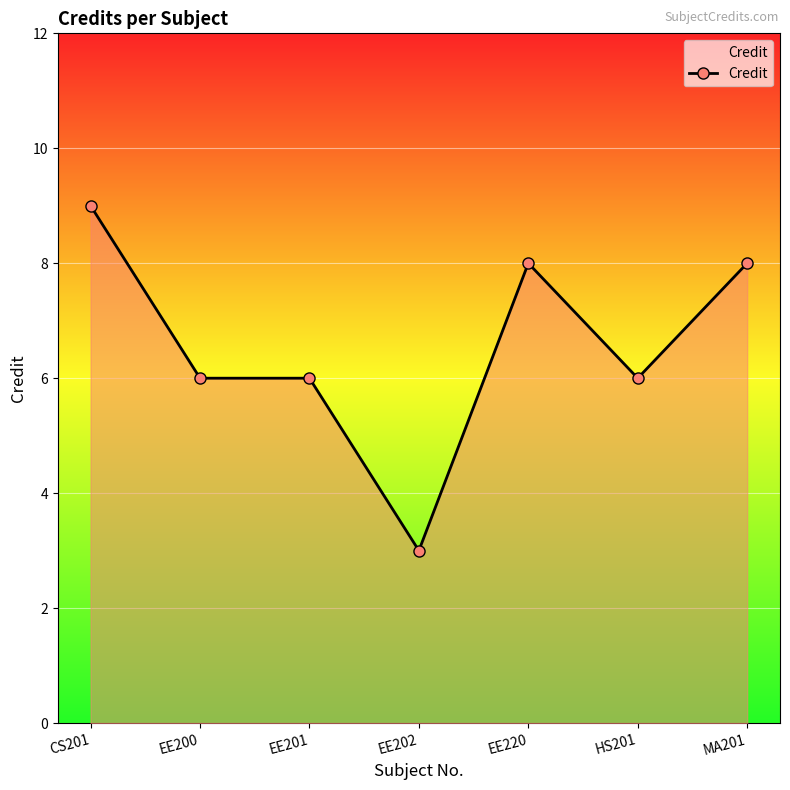

Reading right to left, extract all data points from this chart.

MA201=8	HS201=6	EE220=8	EE202=3	EE201=6	EE200=6	CS201=9